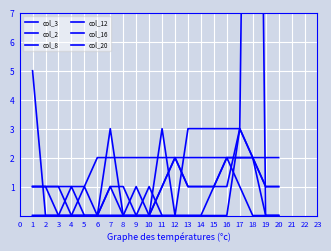

Which category has the lowest value across all series?

2